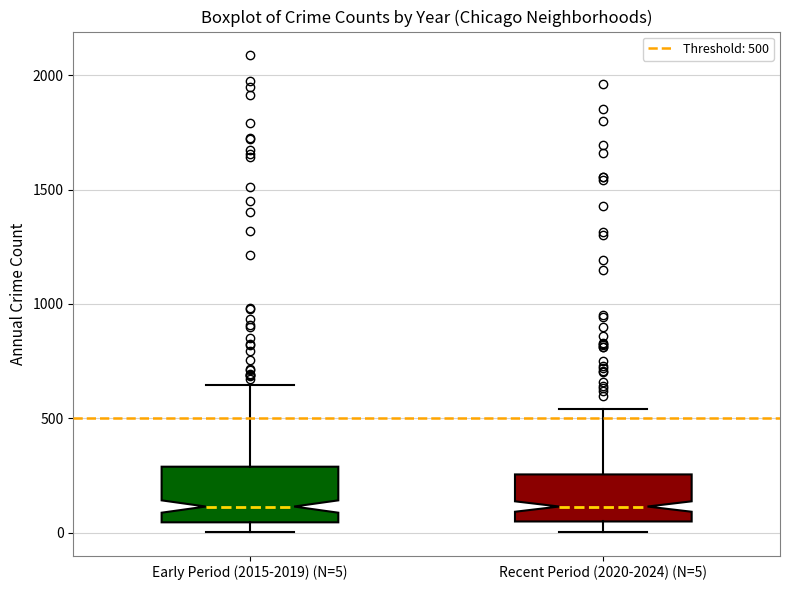

Reading left to right, transcribe this box plot: for each box, give where its median line is, the range the box spans, and where its two whiskers end, as read against the y-axis. The values are not printed on the chart, so give them approximately, as read against the axis.

Early Period (2015-2019) (N=5): median 100, box 50 to 300, whiskers 0 to 650
Recent Period (2020-2024) (N=5): median 100, box 50 to 250, whiskers 0 to 550